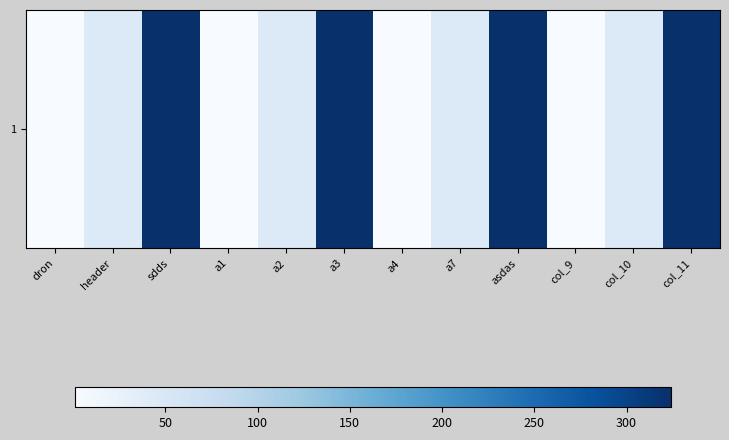

How many series are shown in this chart?

1